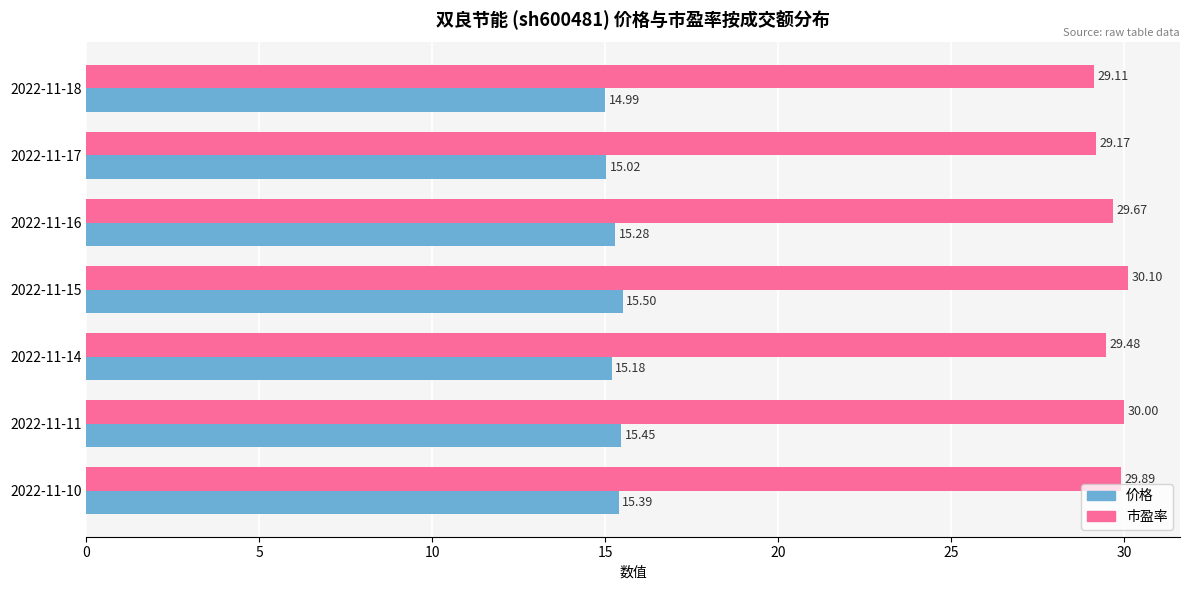

What is the sum of all 价格 values?

106.8